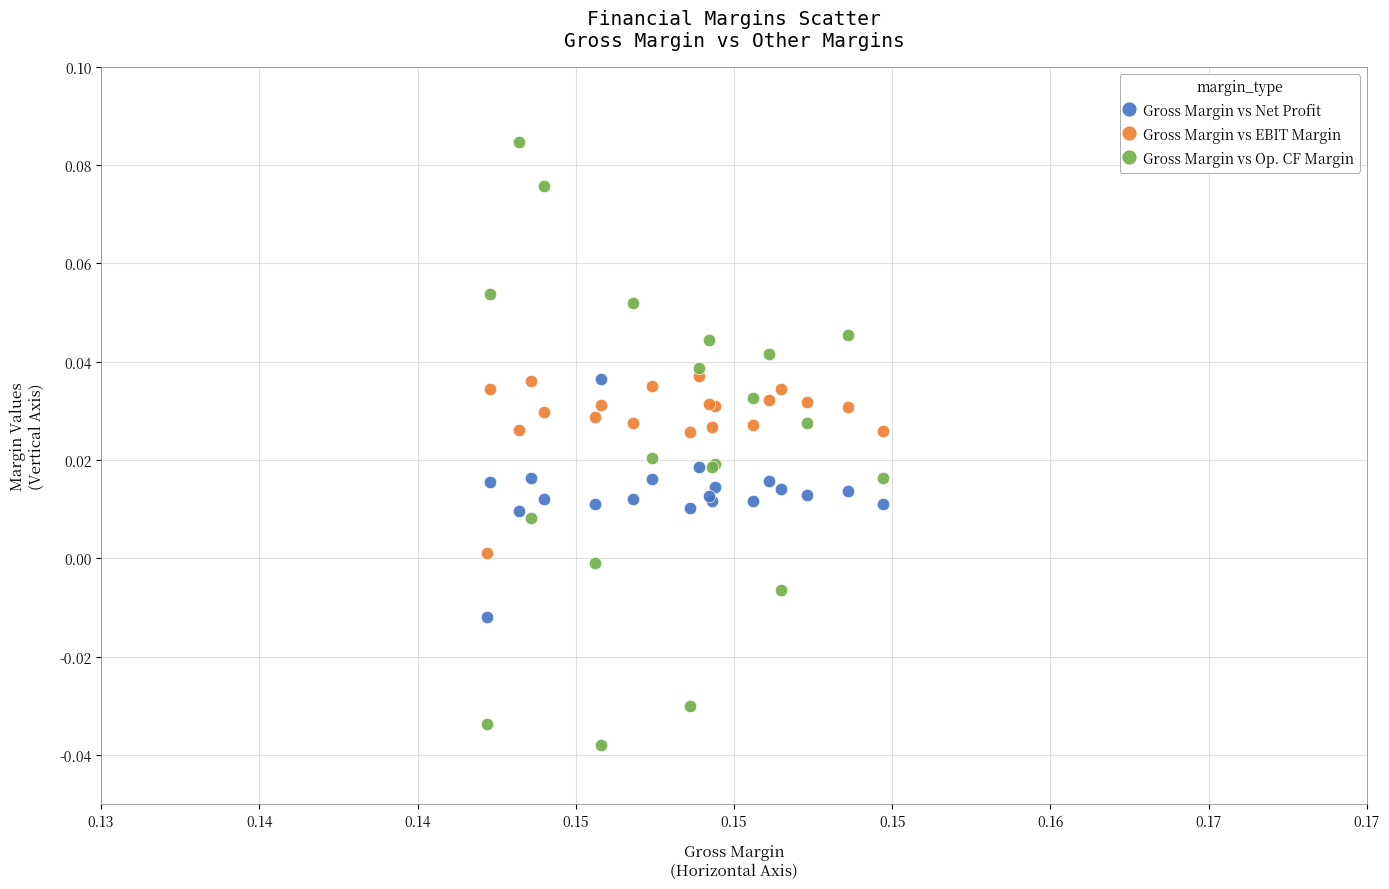

Which series reaches the maximum Y coordinate?

Gross Margin vs Op. CF Margin